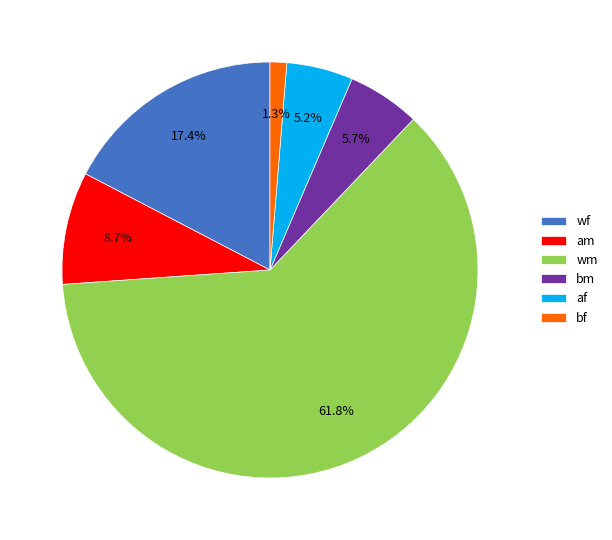

Which slice represents more than half of the pie?

wm